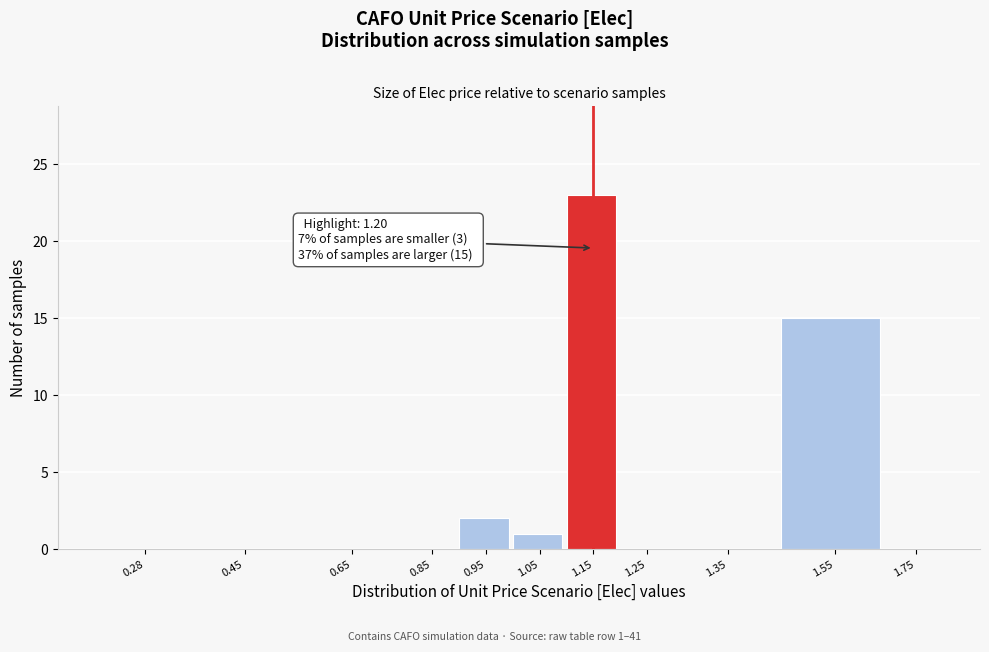

Reading right to left, what are all the values shown in this chart?

1.75=0	1.55=15	1.35=0	1.25=0	1.15=23	1.05=1	0.95=2	0.85=0	0.65=0	0.45=0	0.28=0